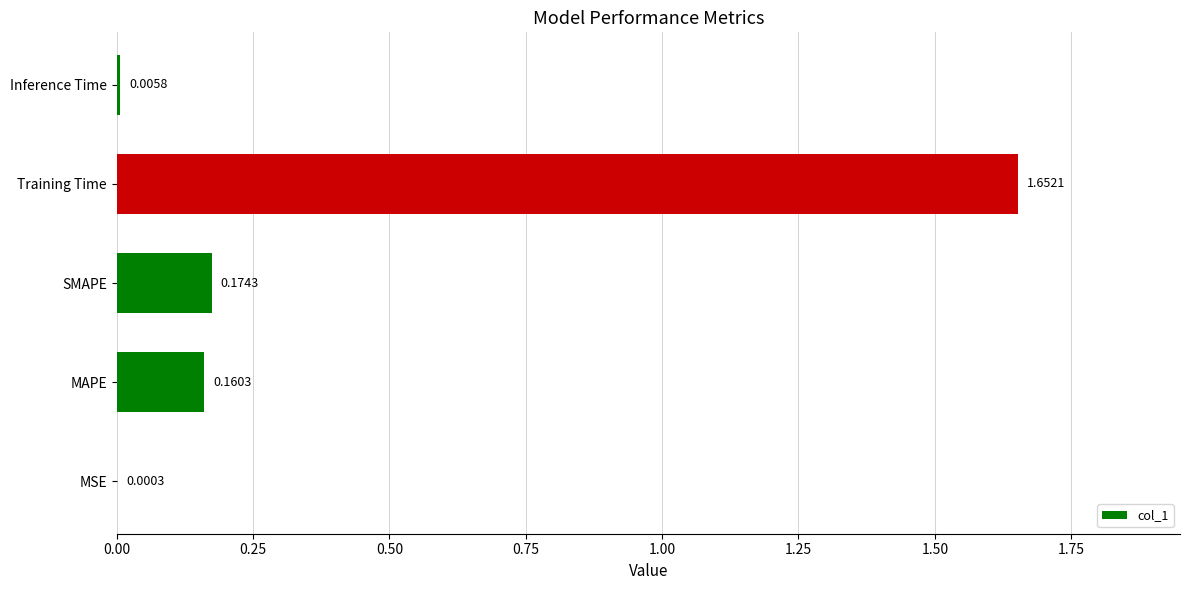

Between SMAPE and Inference Time, which is larger?

SMAPE